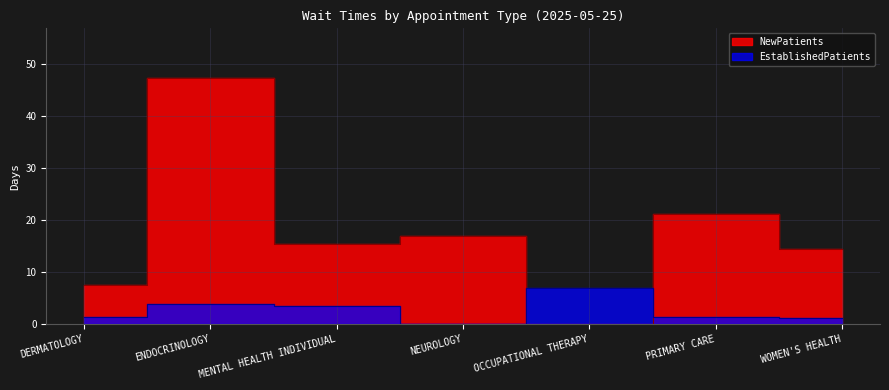

Between OCCUPATIONAL THERAPY and PRIMARY CARE, which series saw the biggest shift?

NewPatients